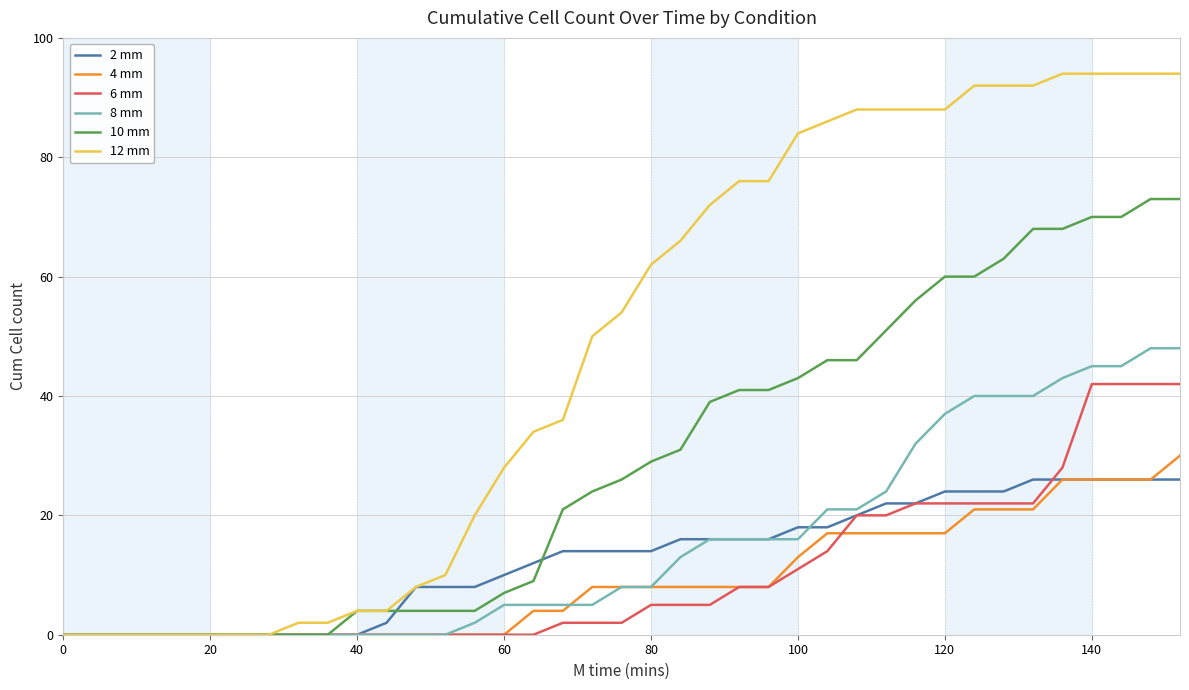

What is the greatest value displayed?

94